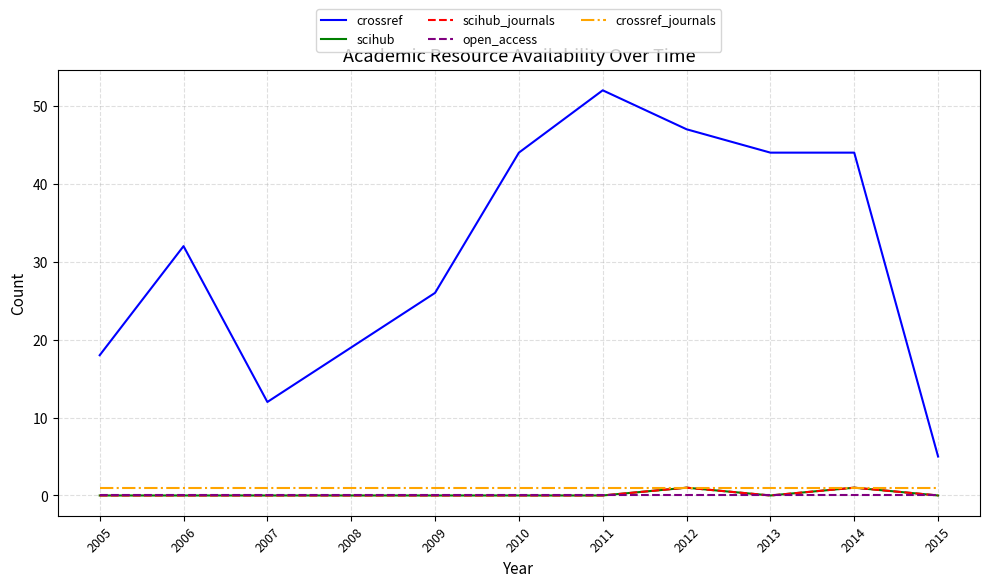

What is the difference between the maximum and second lowest values in the crossref series?

40